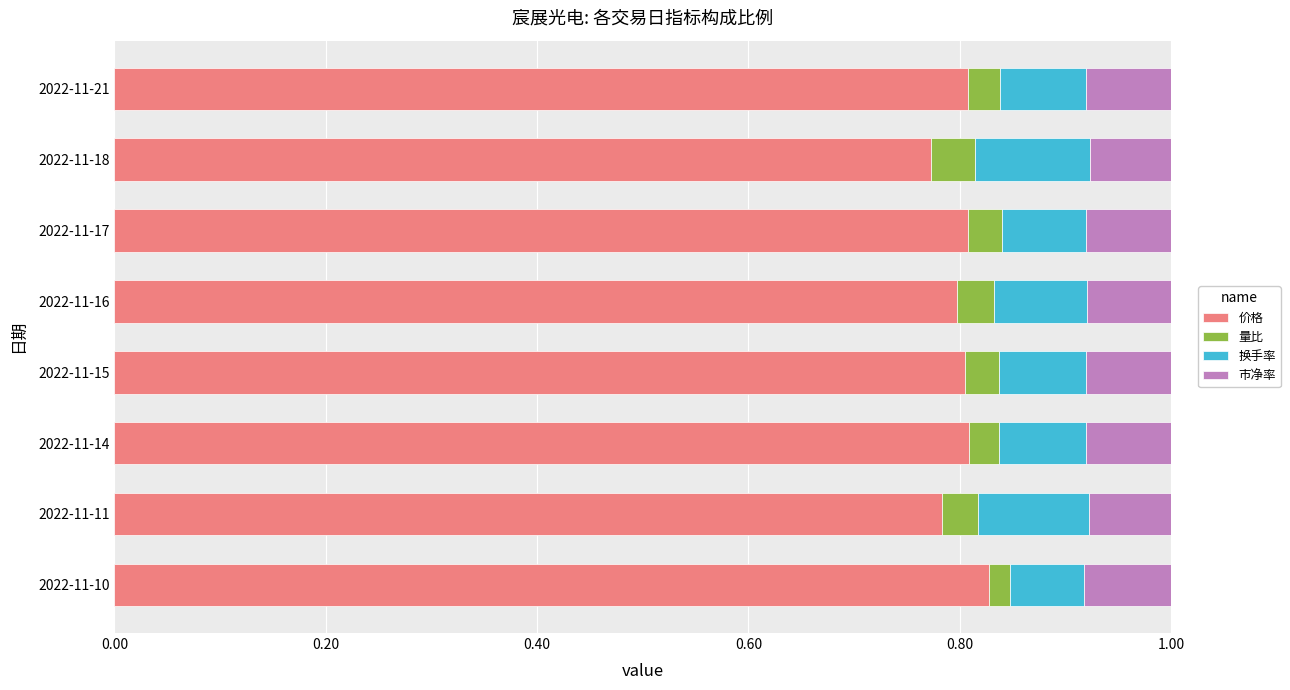

The value of 价格 at 2022-11-16 is 0.8. True or false?

True